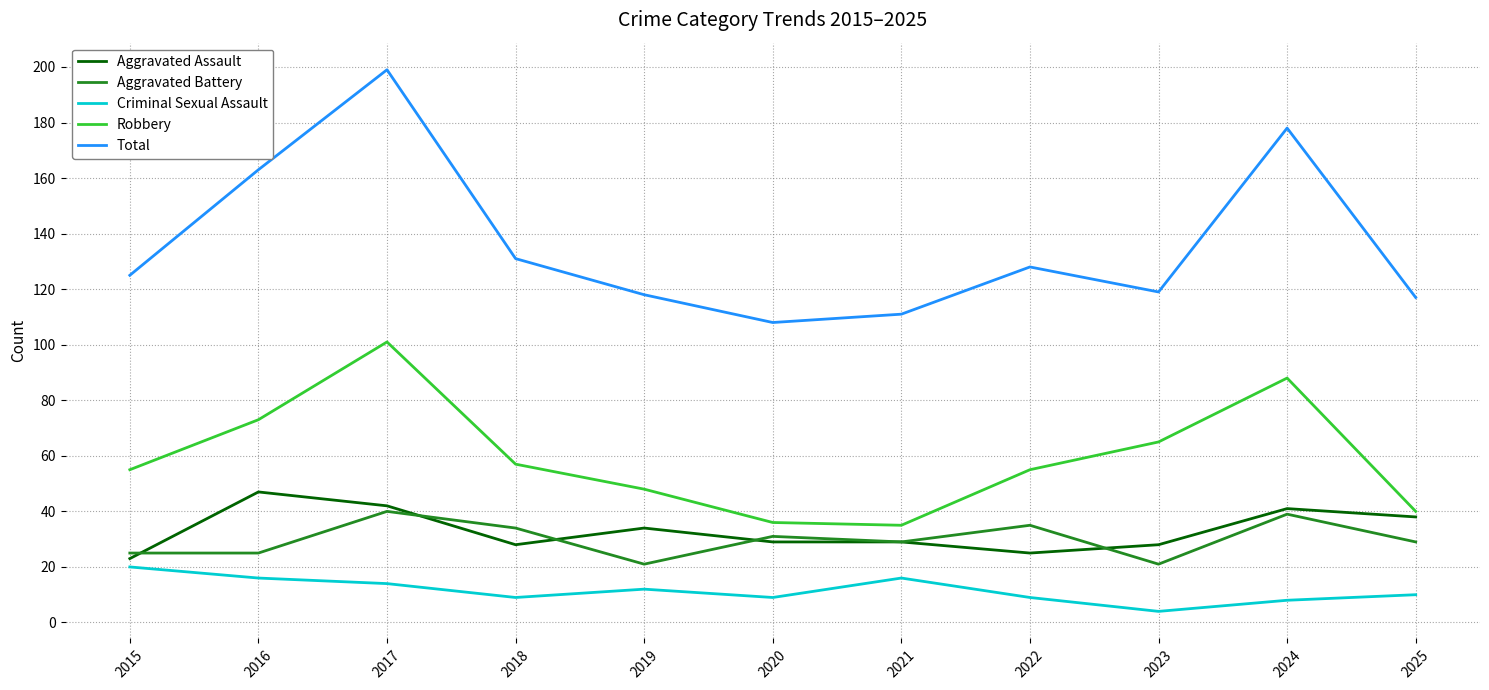

How many categories are shown in the chart?

11